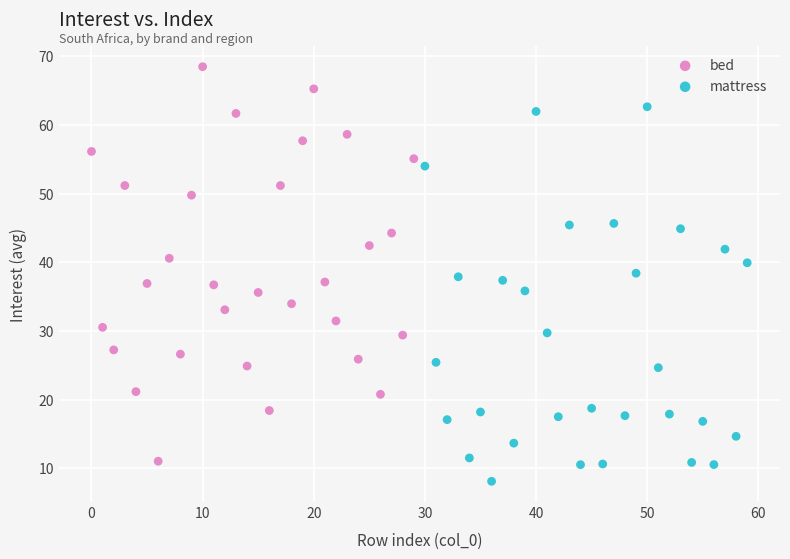

Which series contains the lowest Y value?

mattress